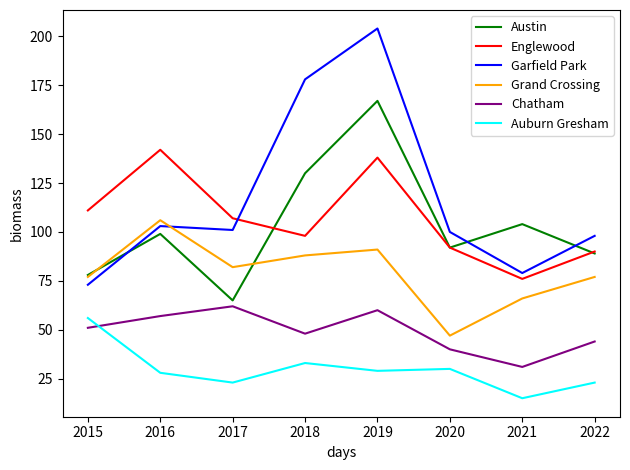

Between 2018 and 2019, which series saw the biggest shift?

Englewood